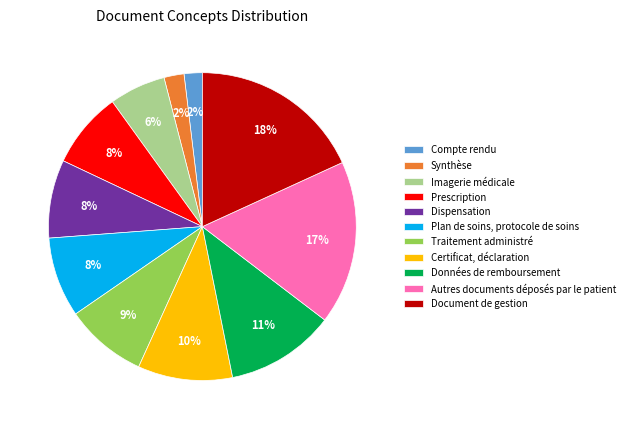

True or false: Autres documents déposés par le patient accounts for 5% of the total.

False